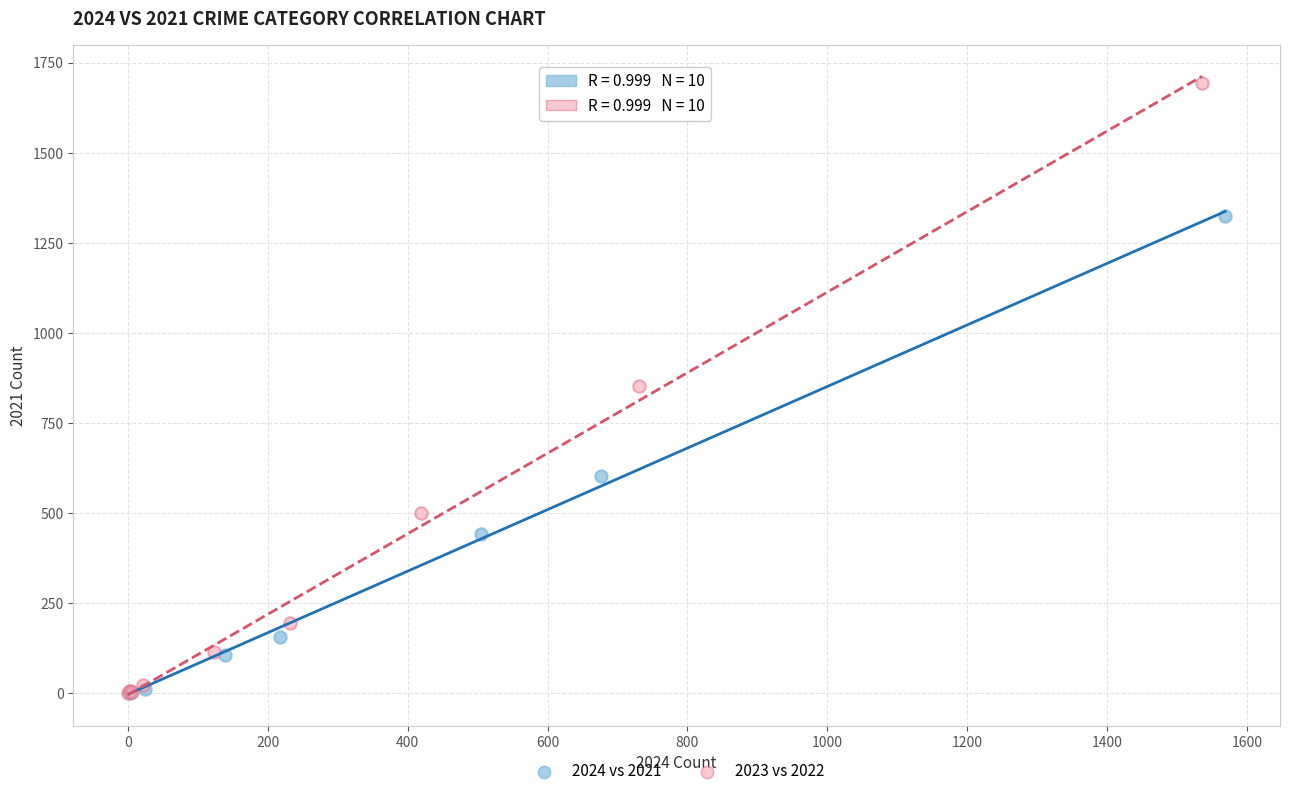

Which series contains the highest Y value?

2023 vs 2022